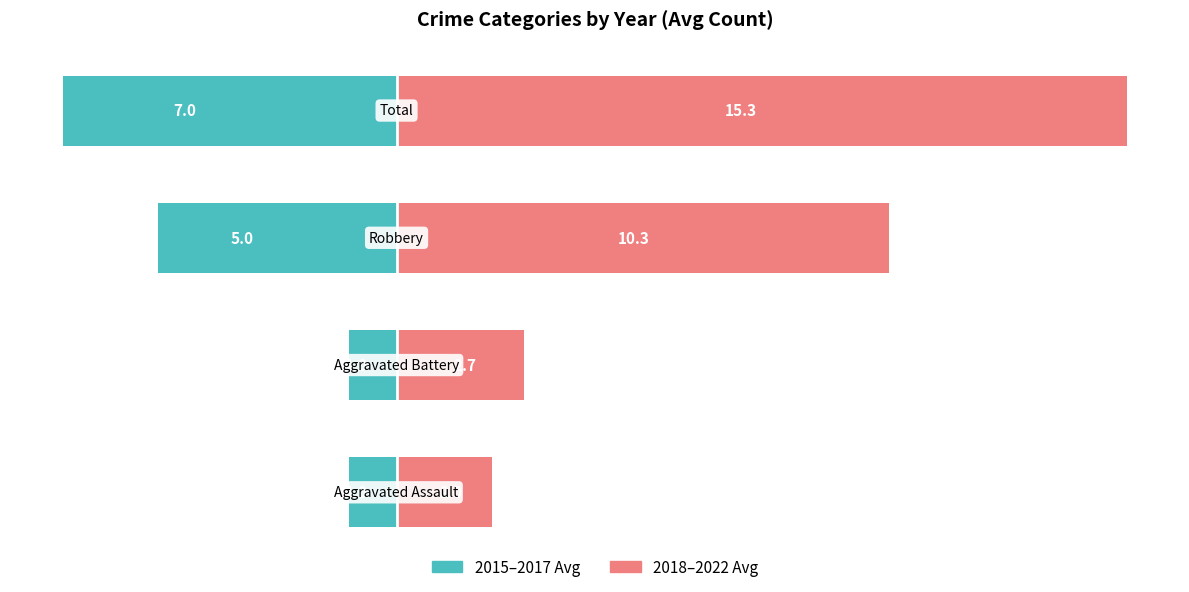

Where does the 2018-2022 Avg series first go above 10?

2